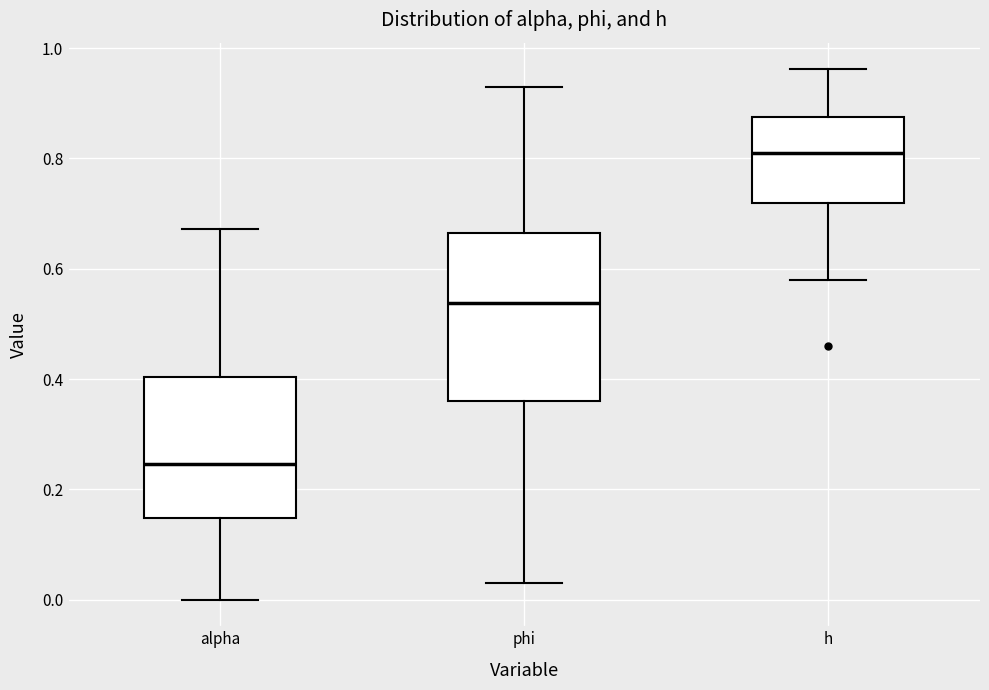

Which box's median line is the highest?

h